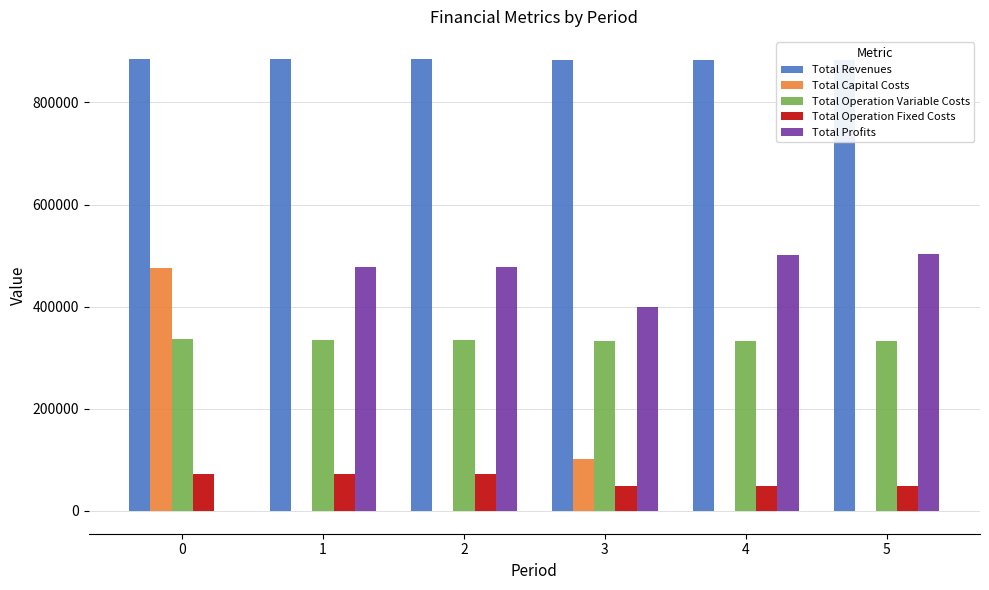

Is the value of Total Profits at 1 greater than the value of Total Capital Costs at 4?

Yes